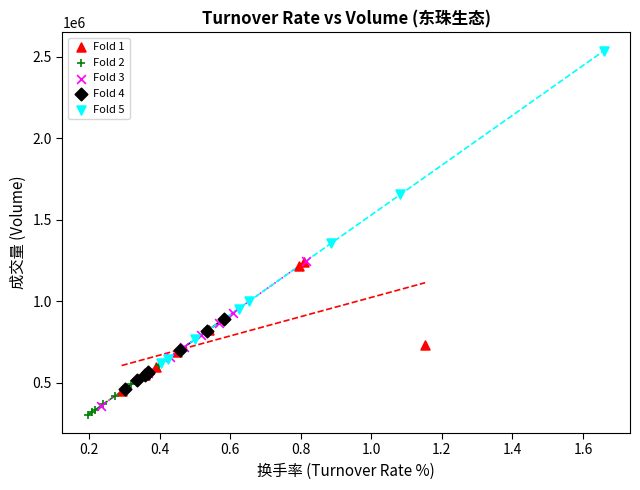

Which series contains the highest Y value?

Fold 5